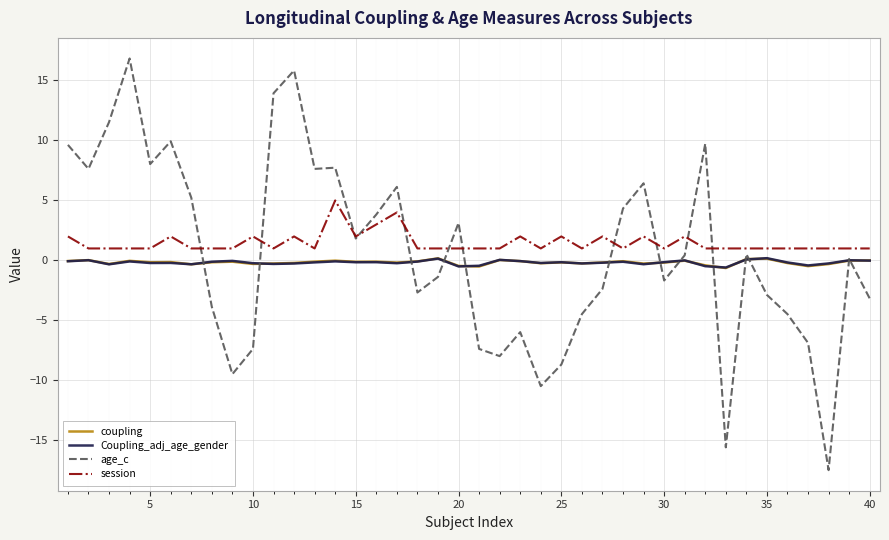

How many categories are shown in the chart?

40